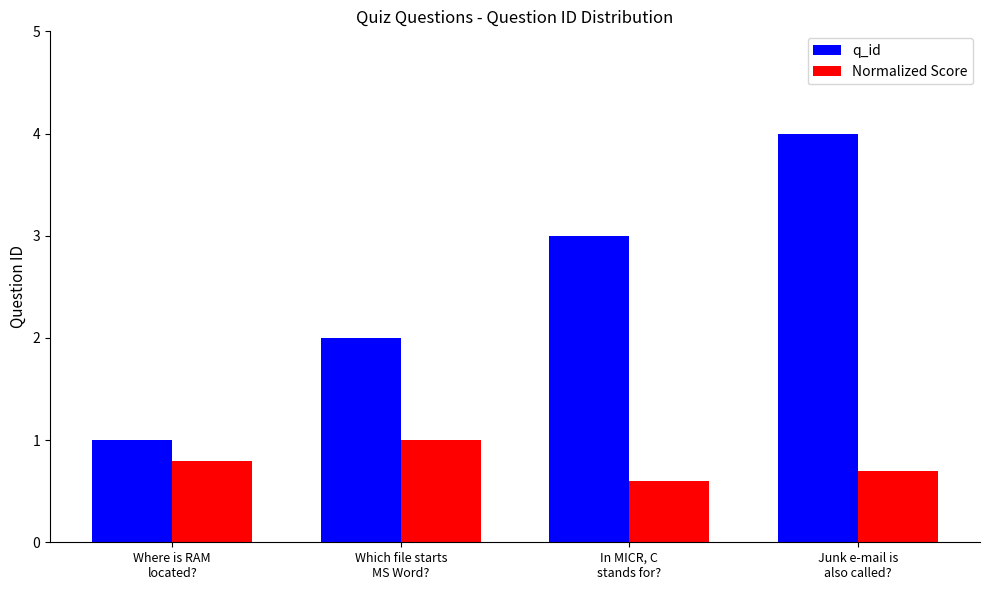

What position from the right is Where is RAM
located??

4